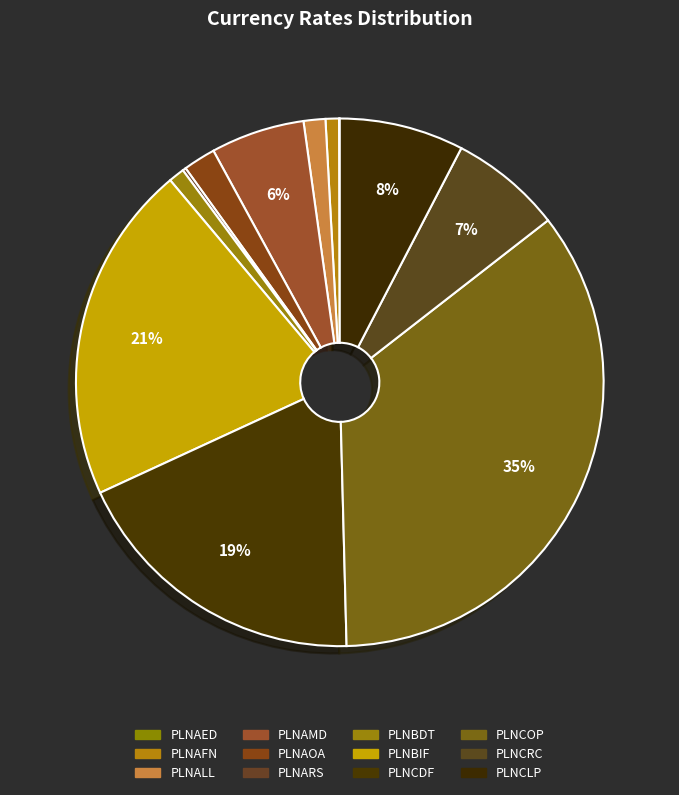

The PLNARS slice represents 0% of the pie. True or false?

True